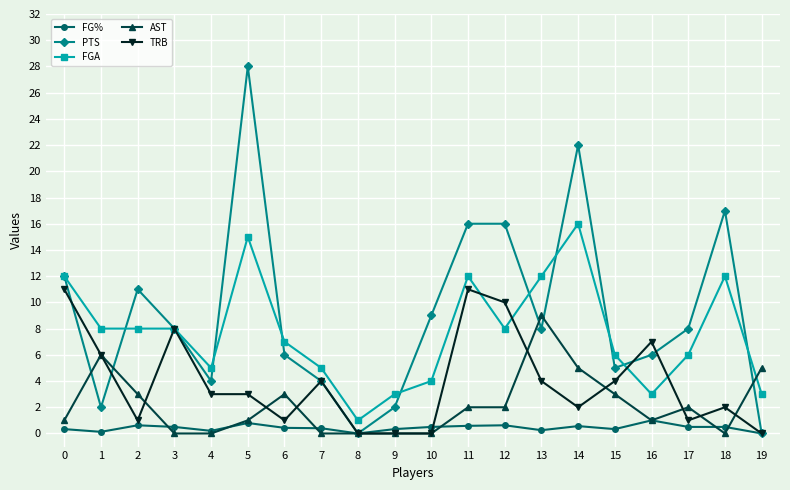

What is the difference between the PTS values at 14 and 5?

6.0